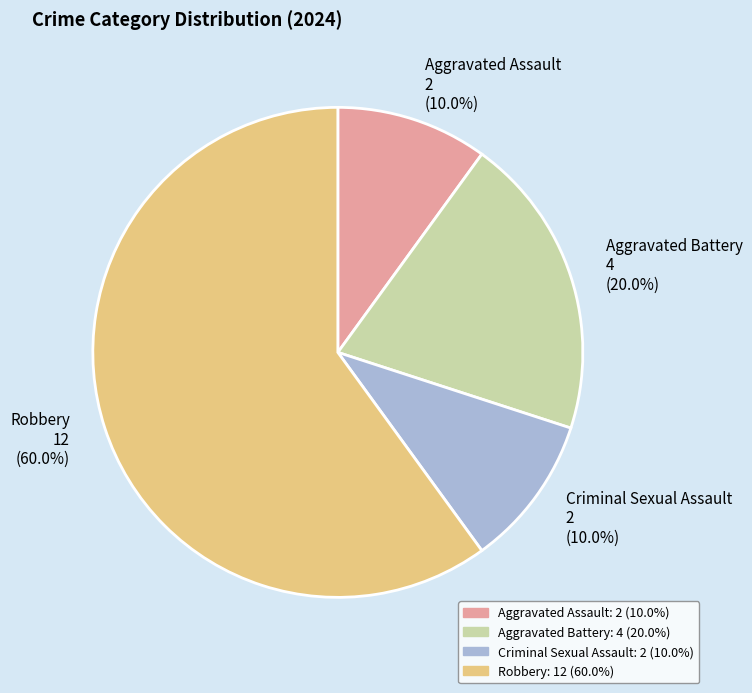

To the nearest percent, what portion does Aggravated Assault represent?

10%